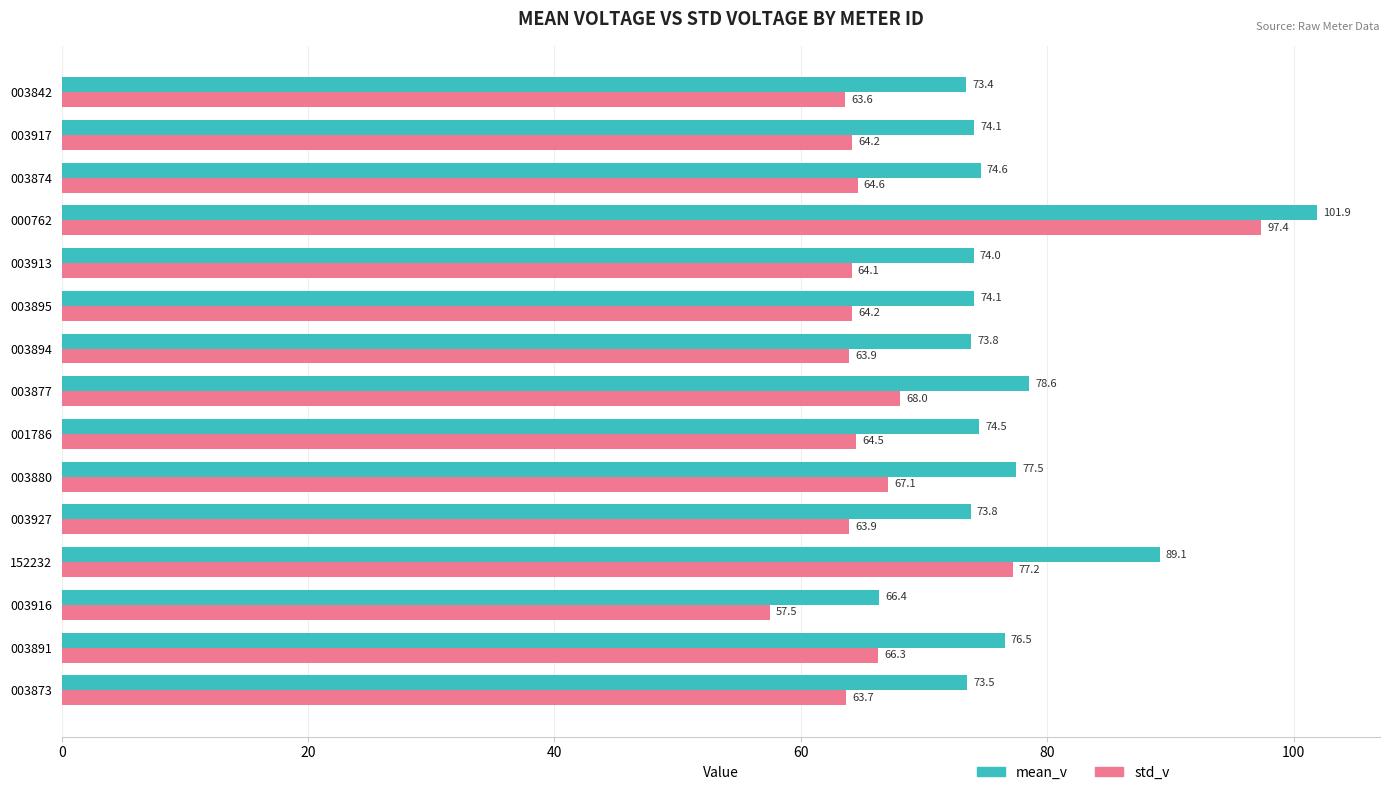

Rank the series by their maximum value, from lowest to highest.

std_v, mean_v